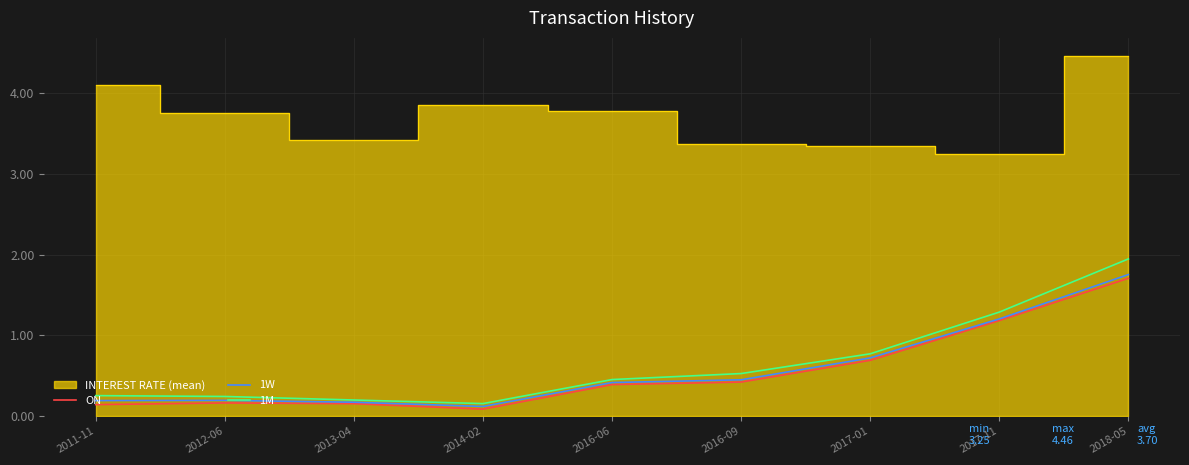

At which label does ON reach its peak?

2018-05